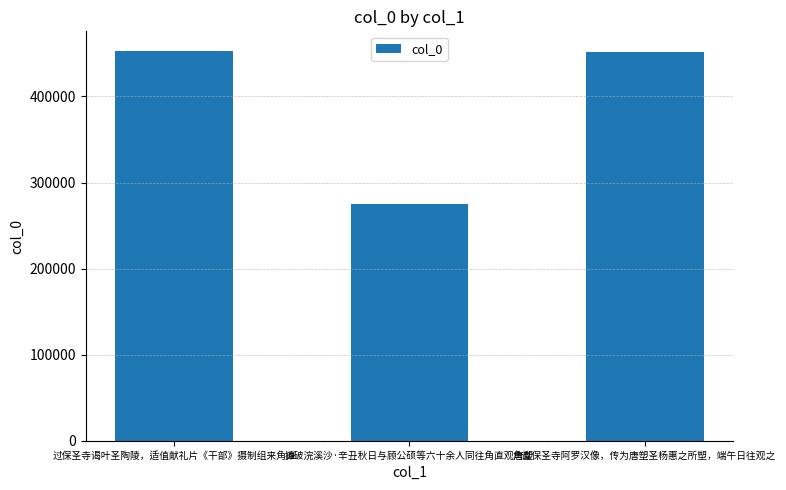

Approximately how many times larger is the value at 过保圣寺谒叶圣陶陵，适值献礼片《干部》摄制组来角直 compared to 摊破浣溪沙·辛丑秋日与顾公硕等六十余人同往角直观唐塑?

1.6